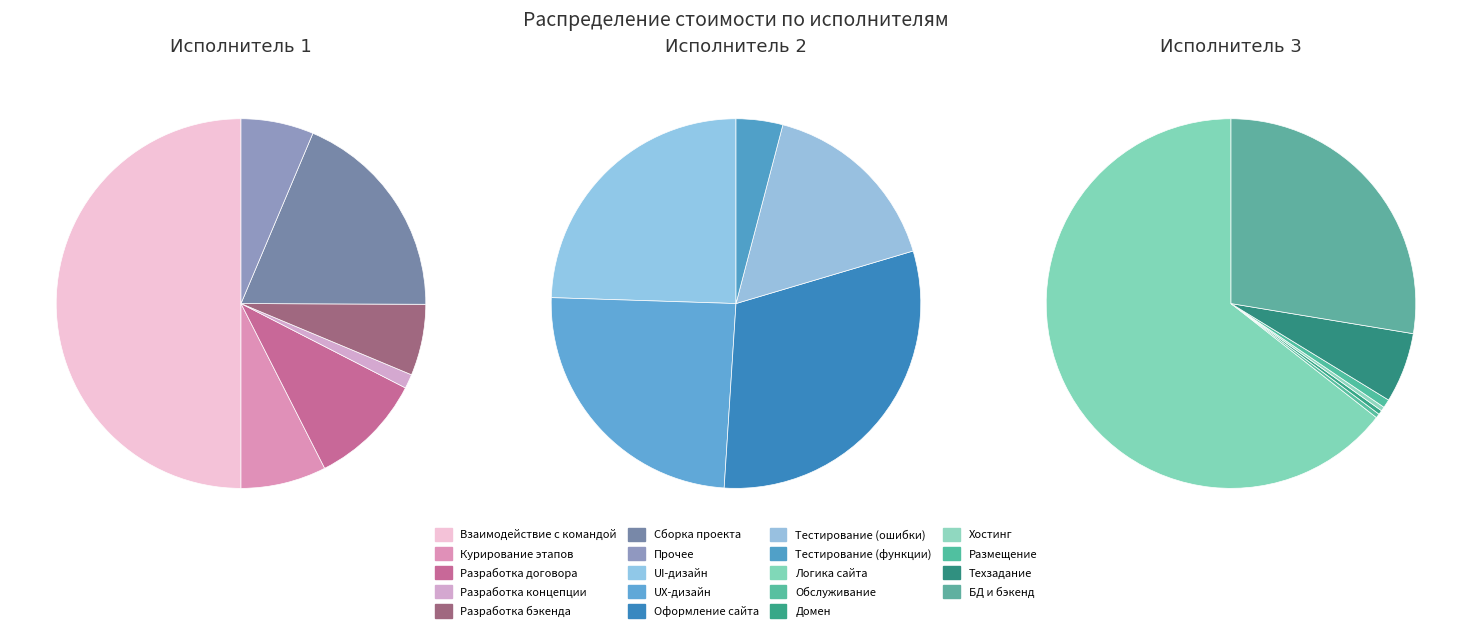

What is the spread (max minus min) of values at 6?

22500